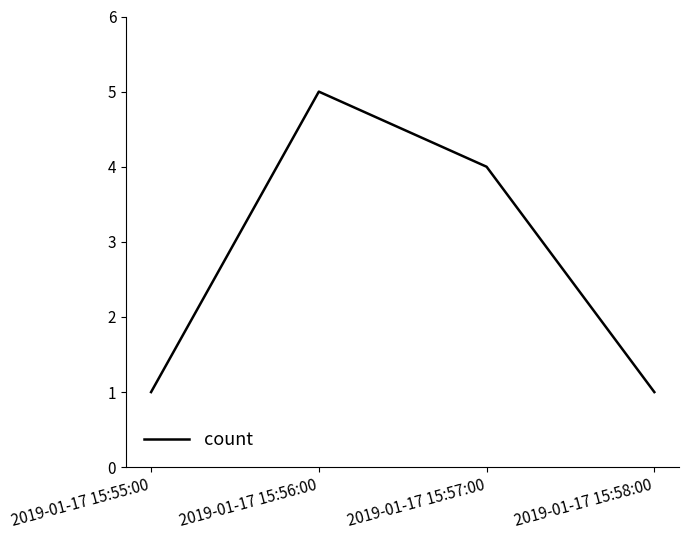

What position from the right is 2019-01-17 15:57:00?

2